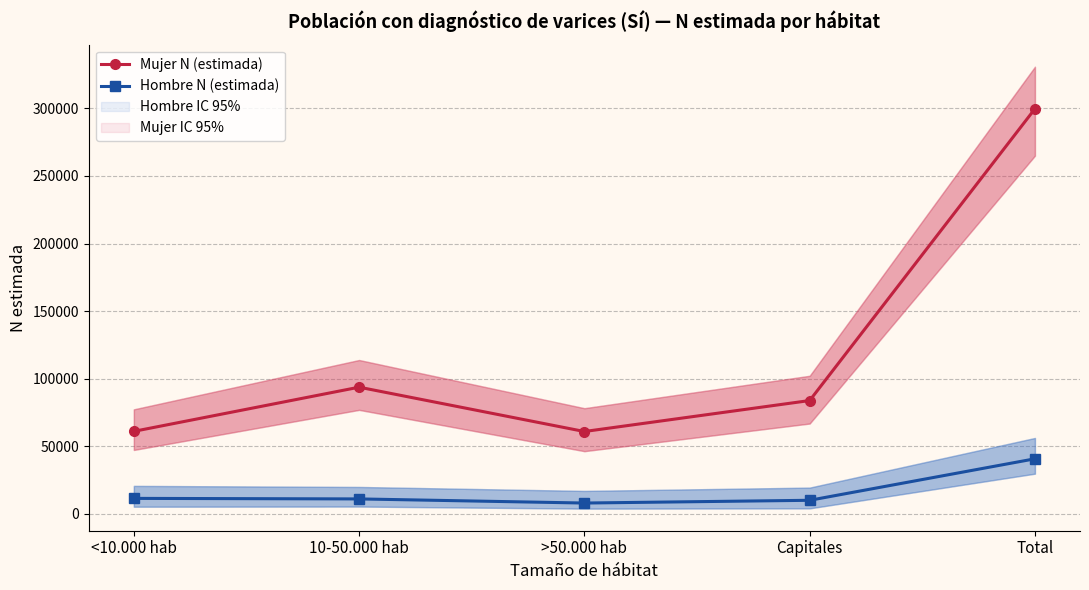

Reading right to left, transcribe all the data shown in this chart.

Mujer N (estimada): 299684	83874	60967	93756	61088
Hombre N (estimada): 40788	10100	8064	11115	11509